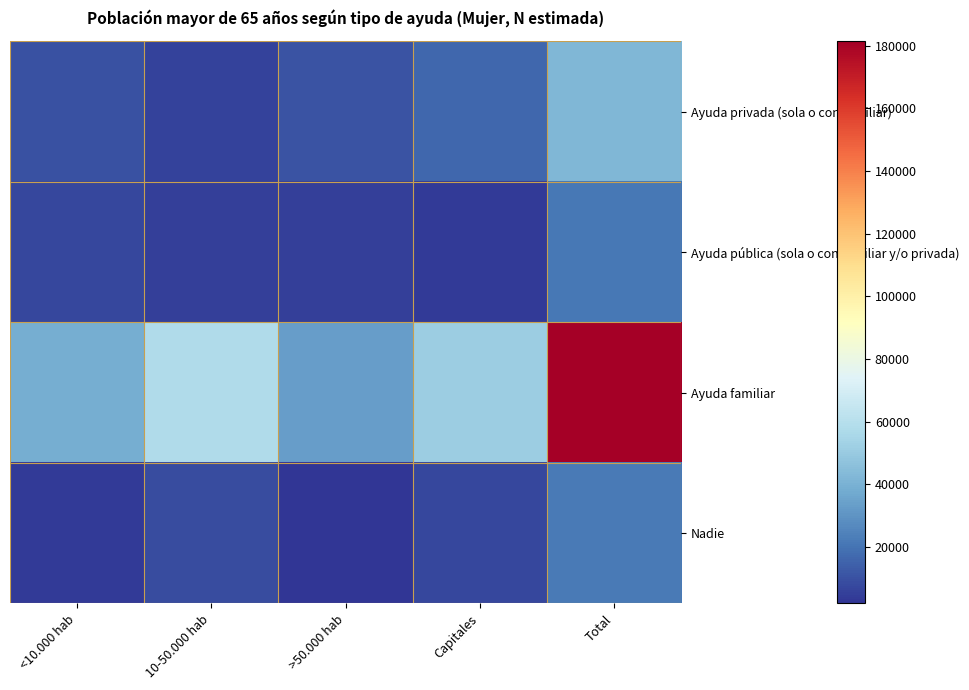

What is the maximum value shown in the chart?

181370